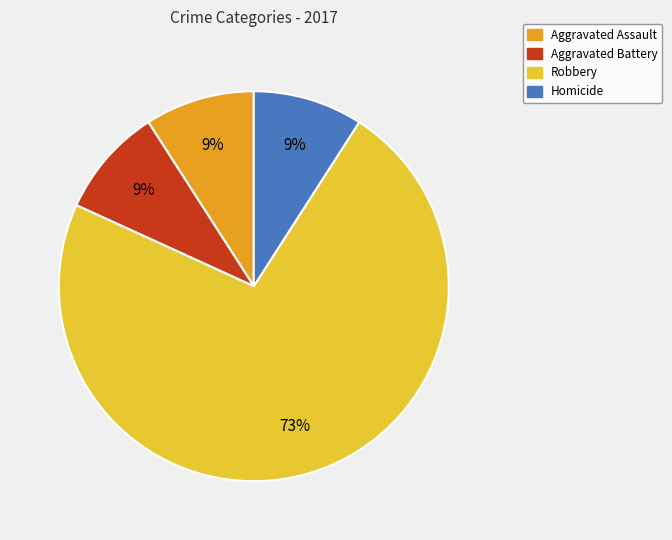

Is it true that Aggravated Battery is 15% of the pie?

False